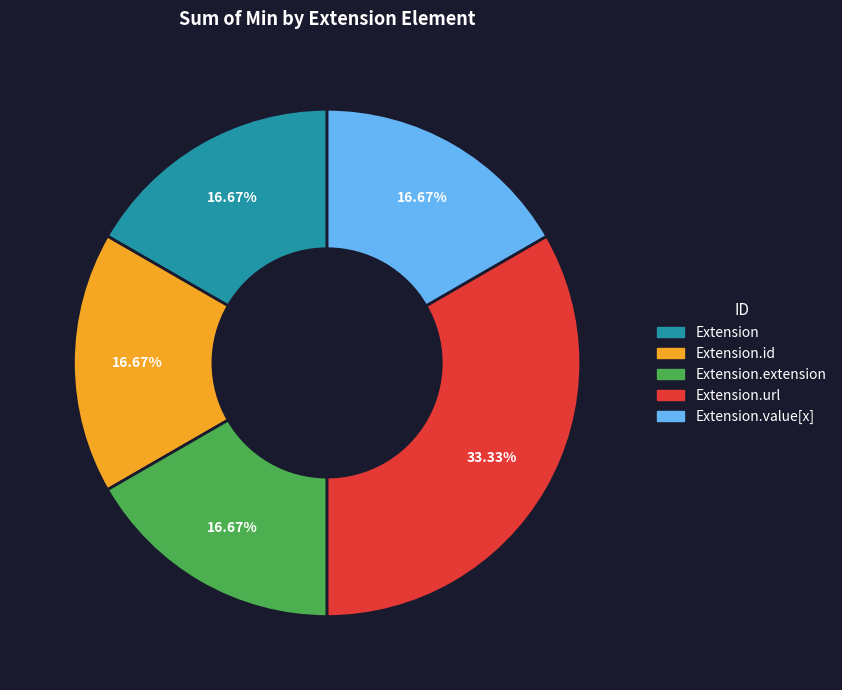

What percentage do Extension.url and Extension together represent?

50.0%